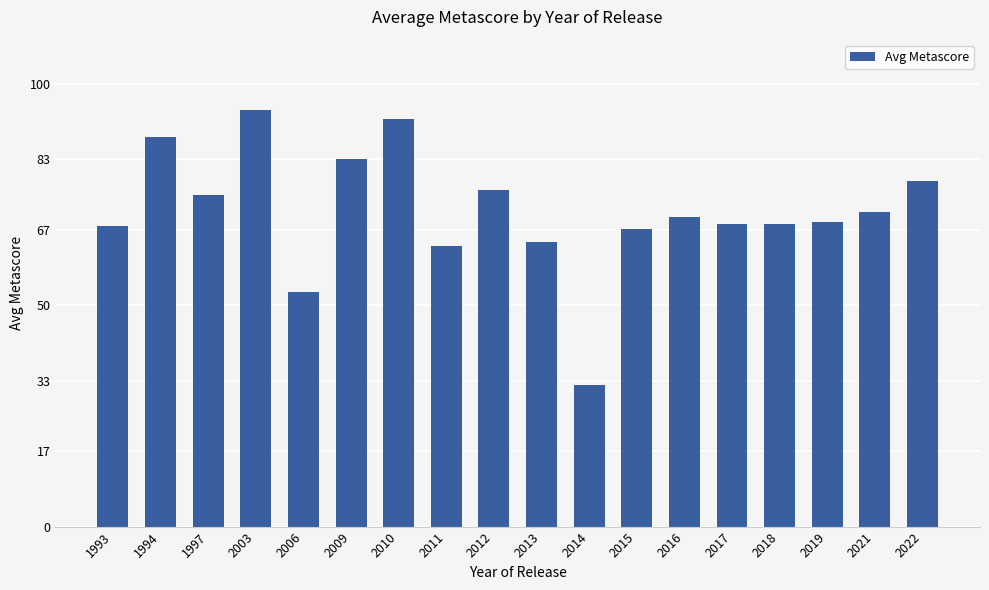

How many distinct data groups are displayed?

1